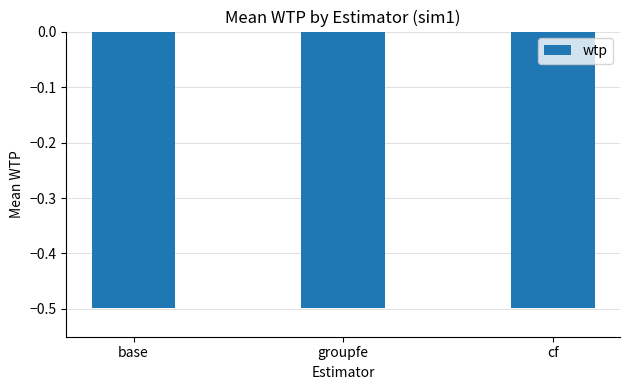

How many bars are there in total?

3